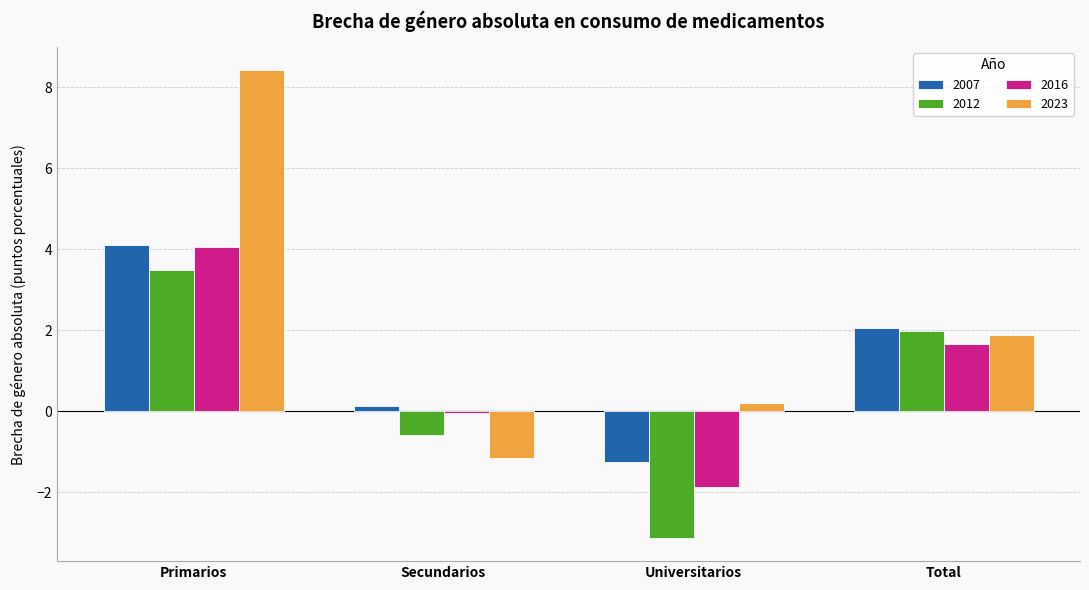

At which category does the chart reach its peak across all series?

Primarios